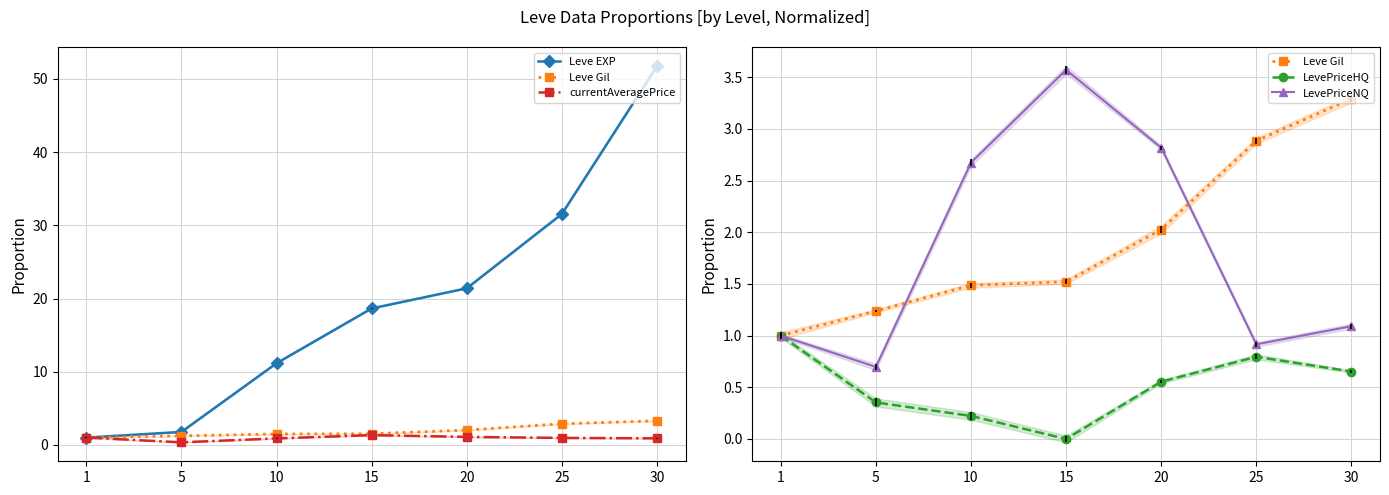

List the series in order of their peak value, highest first.

Leve EXP, LevePriceNQ, Leve Gil, currentAveragePrice, LevePriceHQ